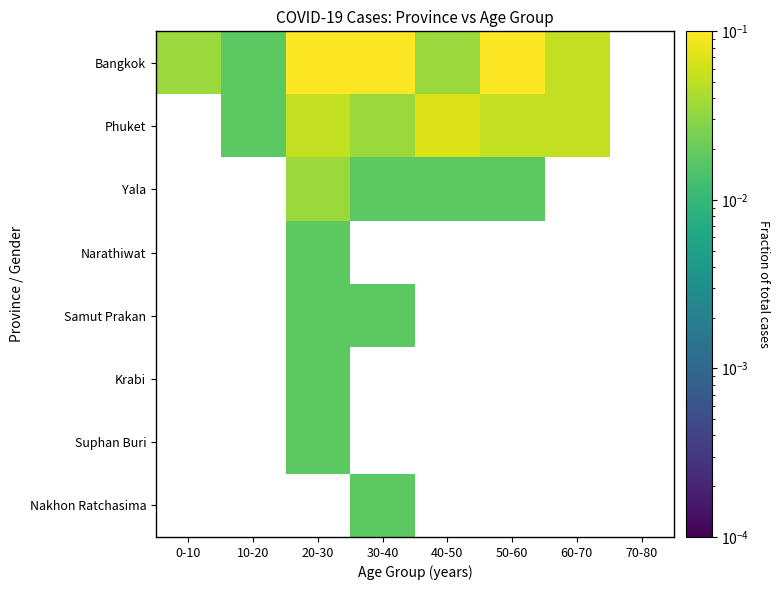

Between 20-30 and 30-40, which is larger?

20-30